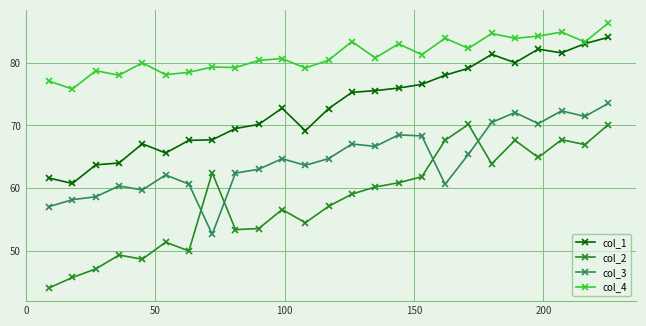

True or false: col_2 has more than 0 interior local peaks.

True